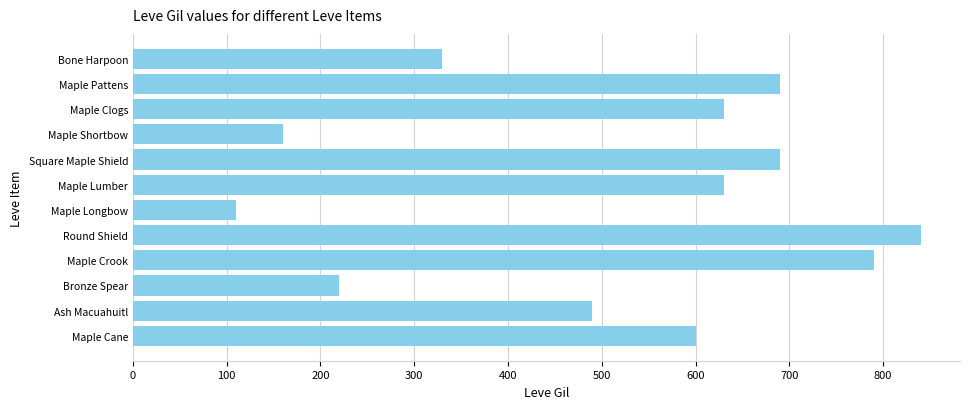

What is the label of the 2nd bar from the top?

Maple Pattens